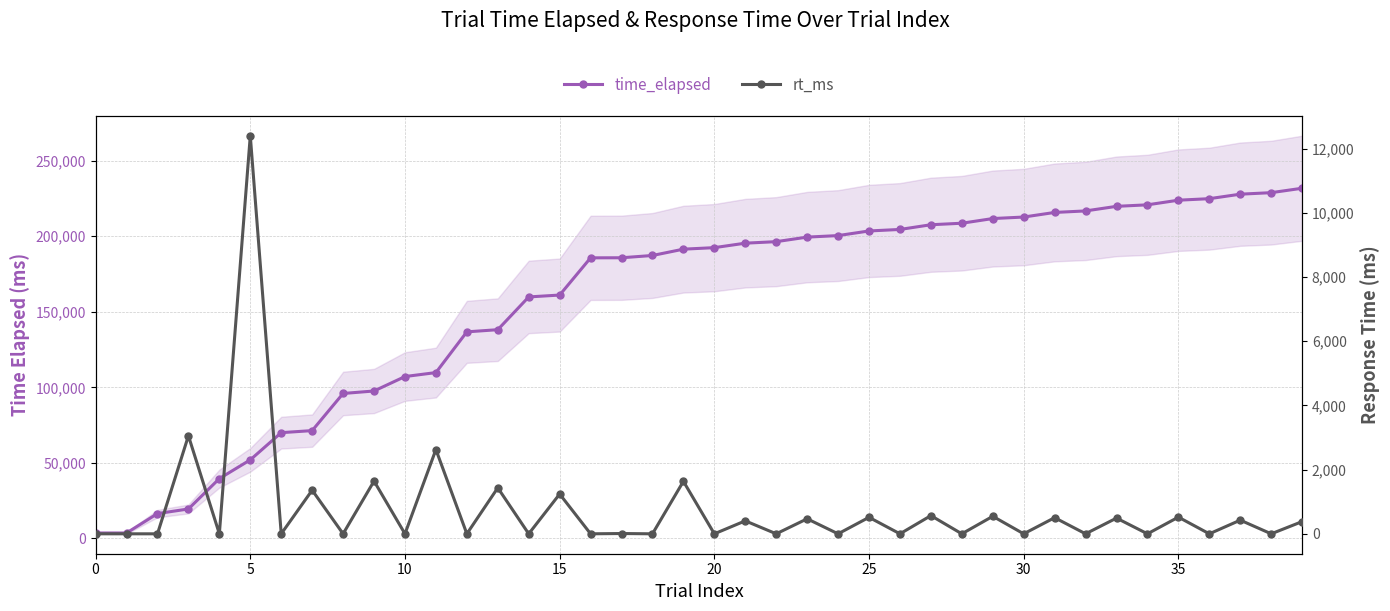

True or false: rt_ms has a value of 0 at 20.

True